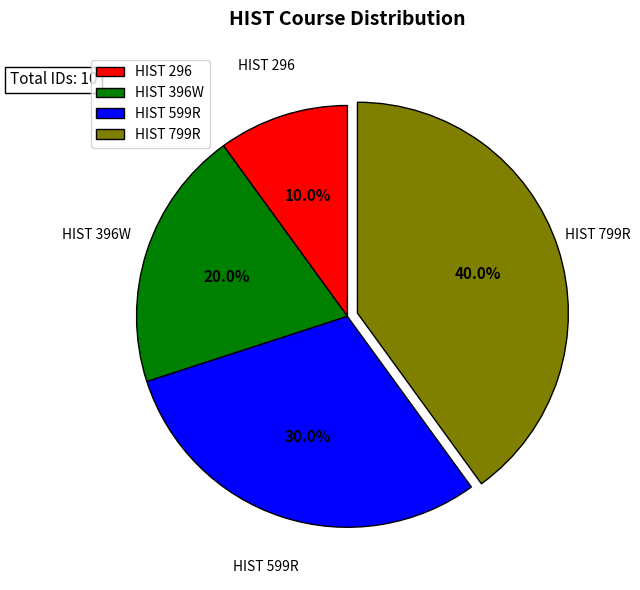

To the nearest percent, what is the difference between the HIST 799R and HIST 599R slice percentages?

10%